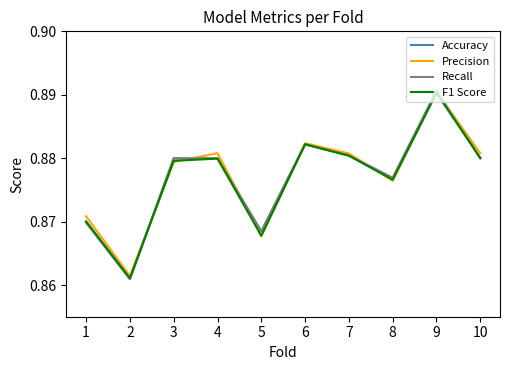

The Recall series shows 0.9 at 10. True or false?

True